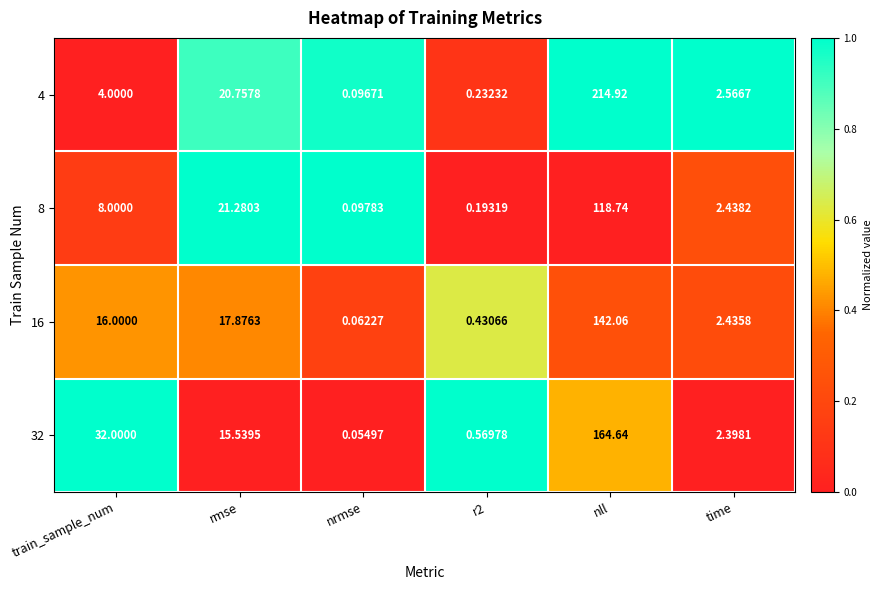

How many distinct data groups are displayed?

4